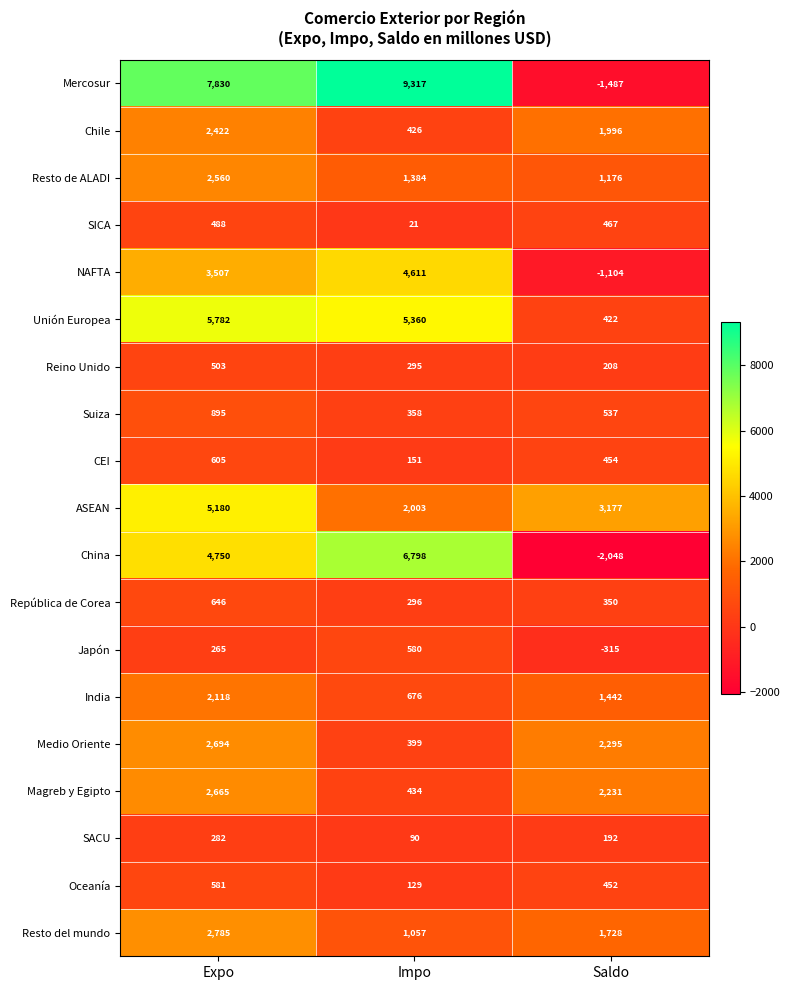

What is the maximum value shown in the chart?

9317